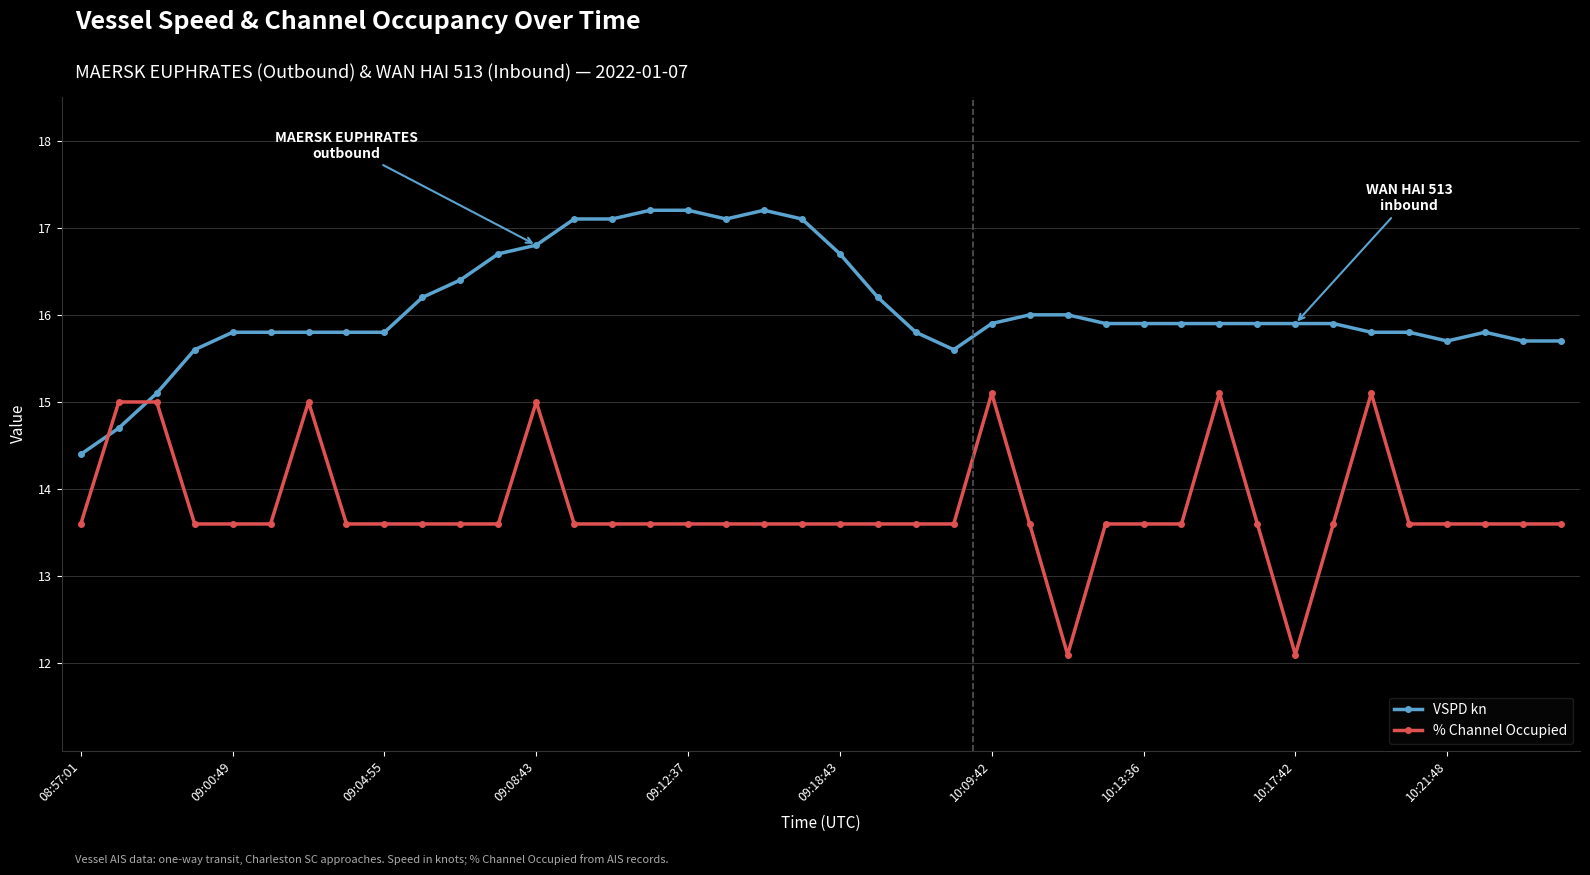

How many % Channel Occupied values are between 13 and 14?

31